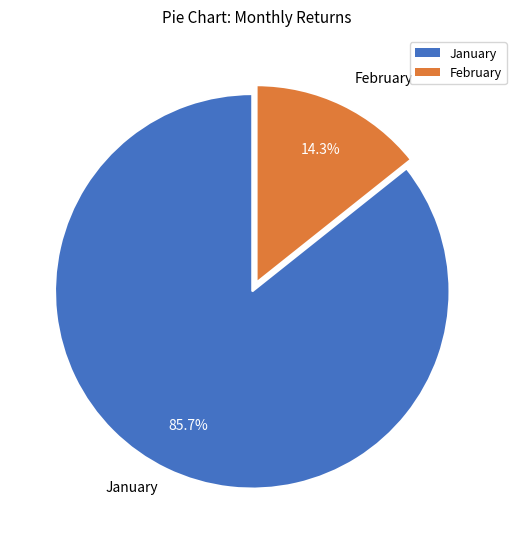

To the nearest percent, what is the average slice percentage?

50%